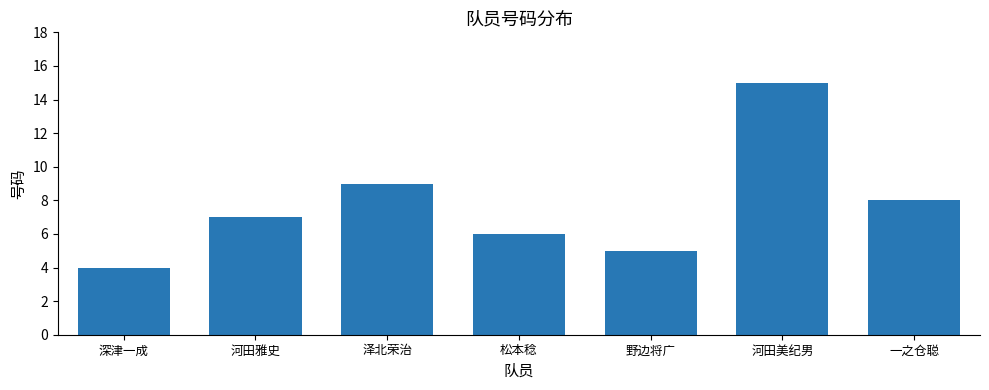

The chart shows a value of 9 at 泽北荣治. True or false?

True